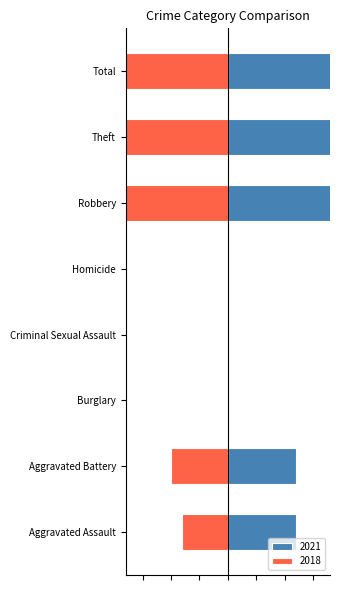

Between Aggravated Assault and Aggravated Battery, which is larger?

Aggravated Assault